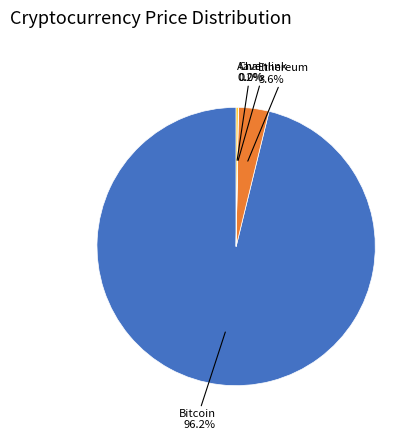

Is there a majority slice in this chart?

Yes